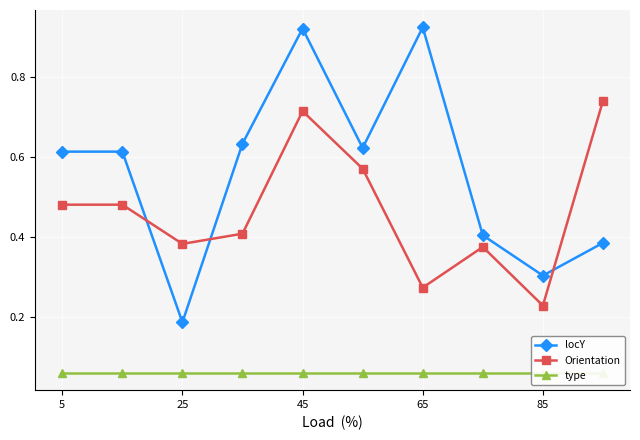

Where is the first local minimum for Orientation?

25